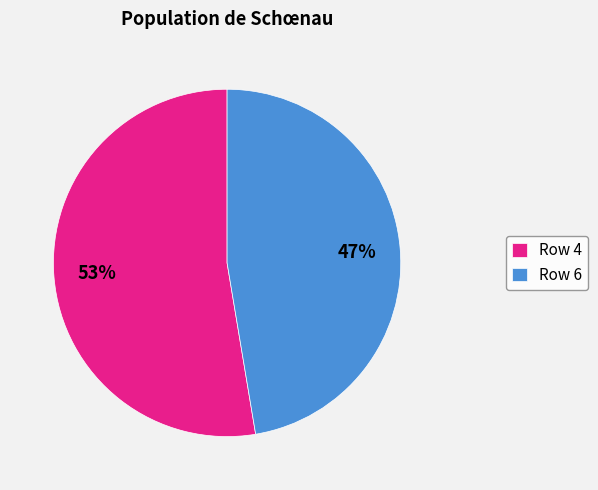

Is there a majority slice in this chart?

Yes